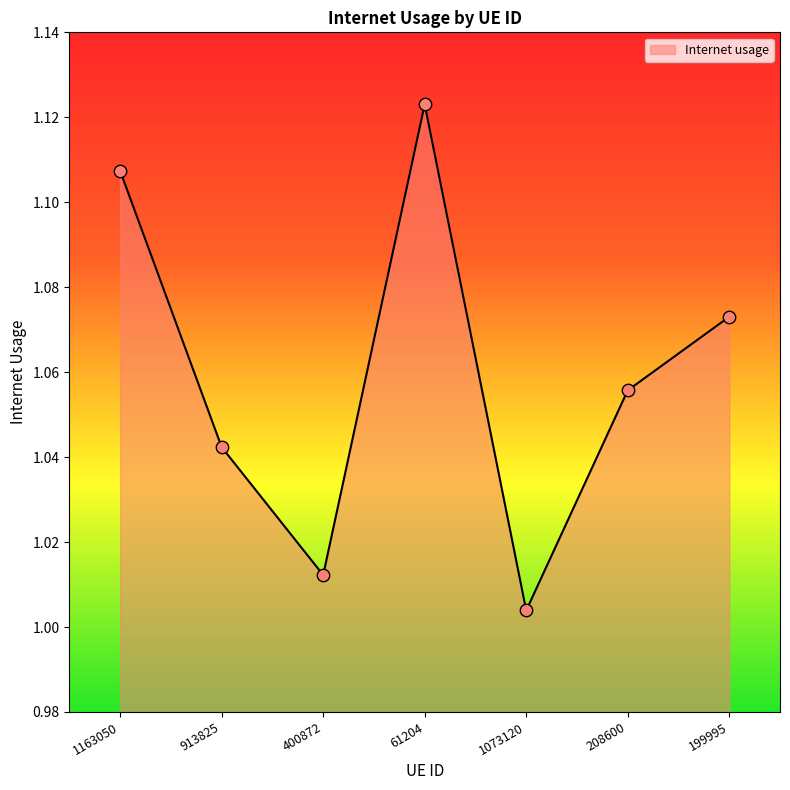

Which has a higher value, 400872 or 1163050?

1163050